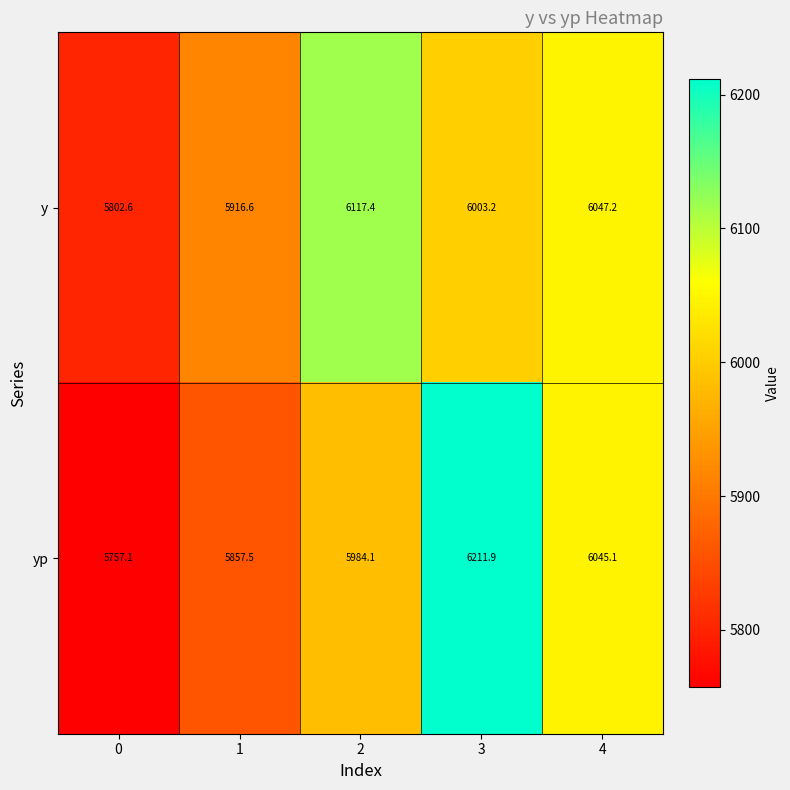

What is the spread (max minus min) of values at 3?

208.7